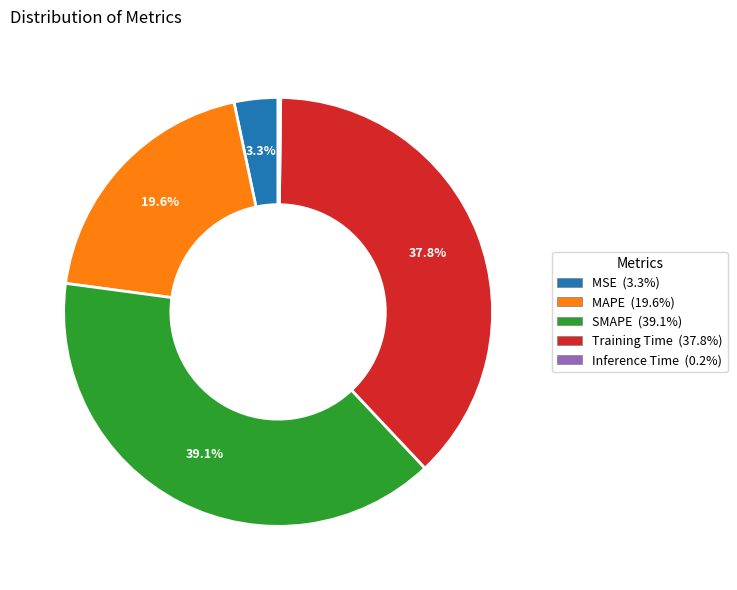

Is the sum of MSE and Training Time greater than half?

No